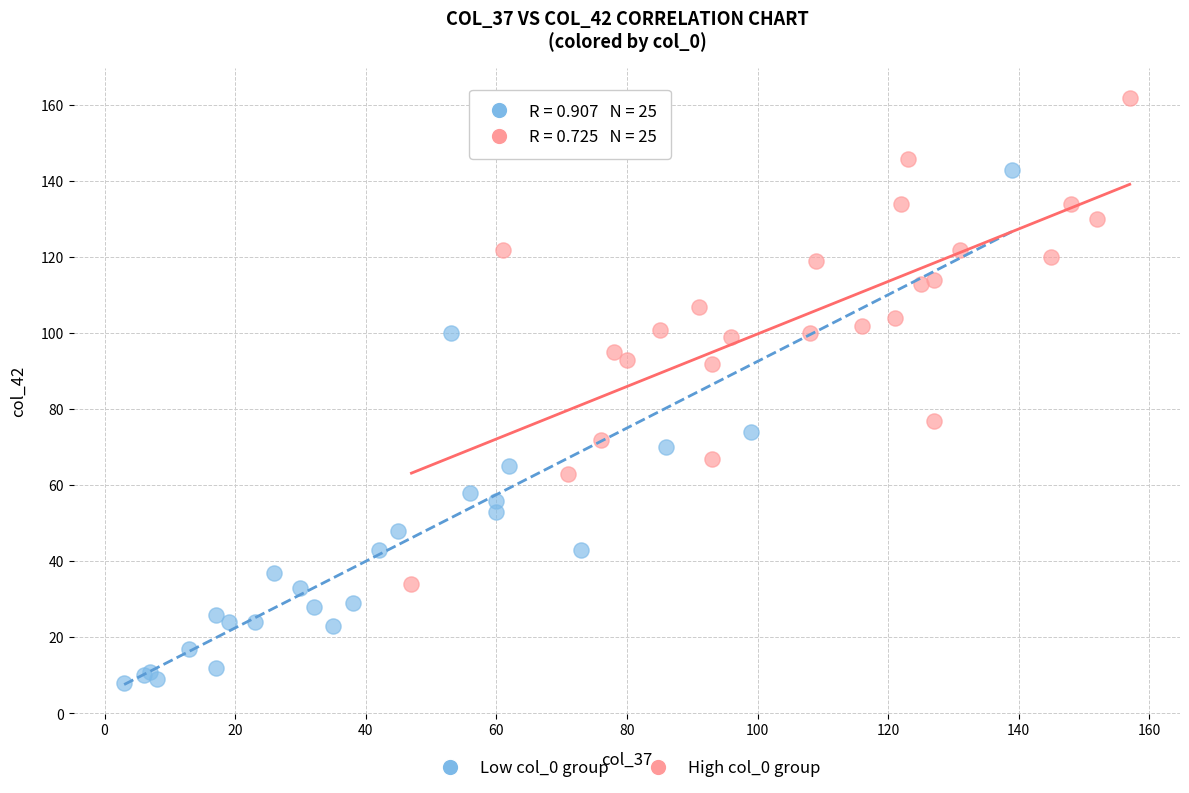

Which series reaches the maximum Y coordinate?

High col_0 group